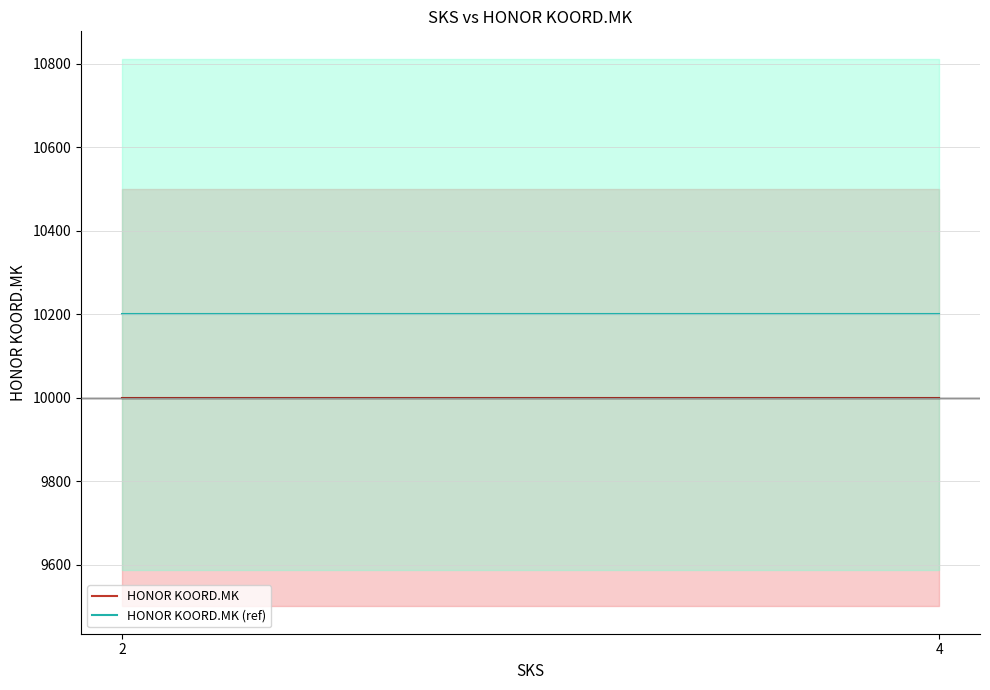

What is the minimum value shown in the chart?

10000